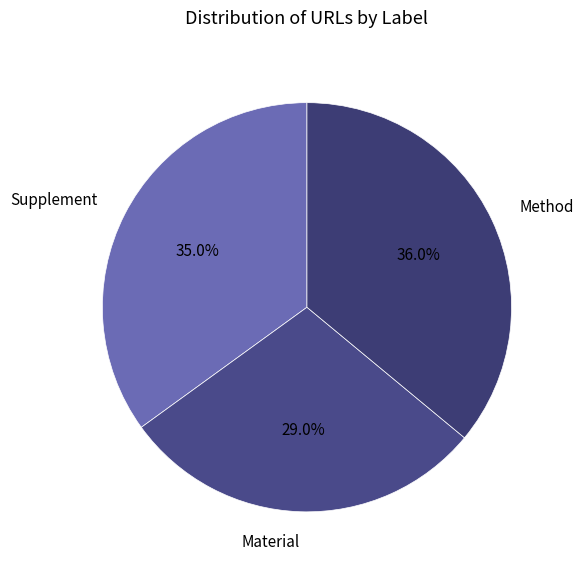

Approximately how many times larger is the value at Supplement compared to Material?

1.2